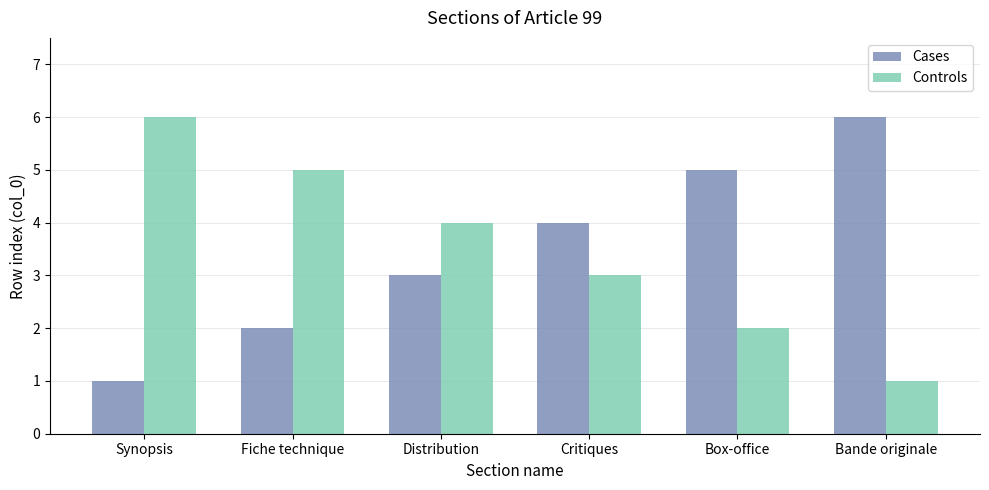

How many bars are there in each group?

2